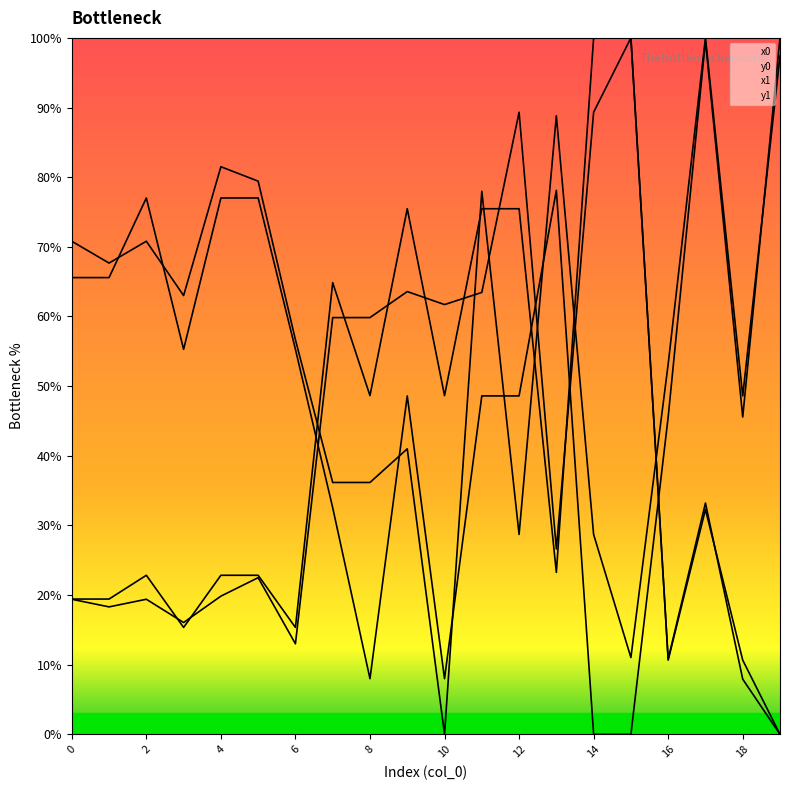

Which category has the lowest value in the y0 line series?

14